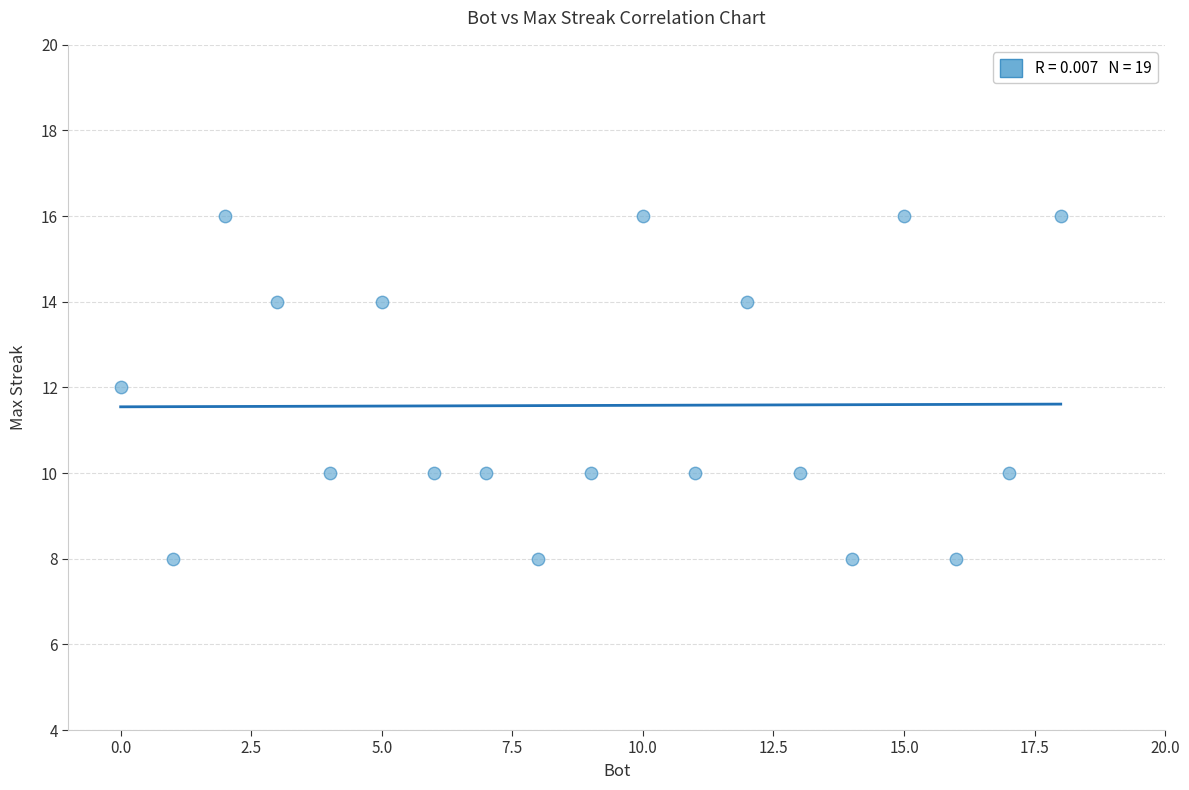

What is the range of X values (max minus min)?

18